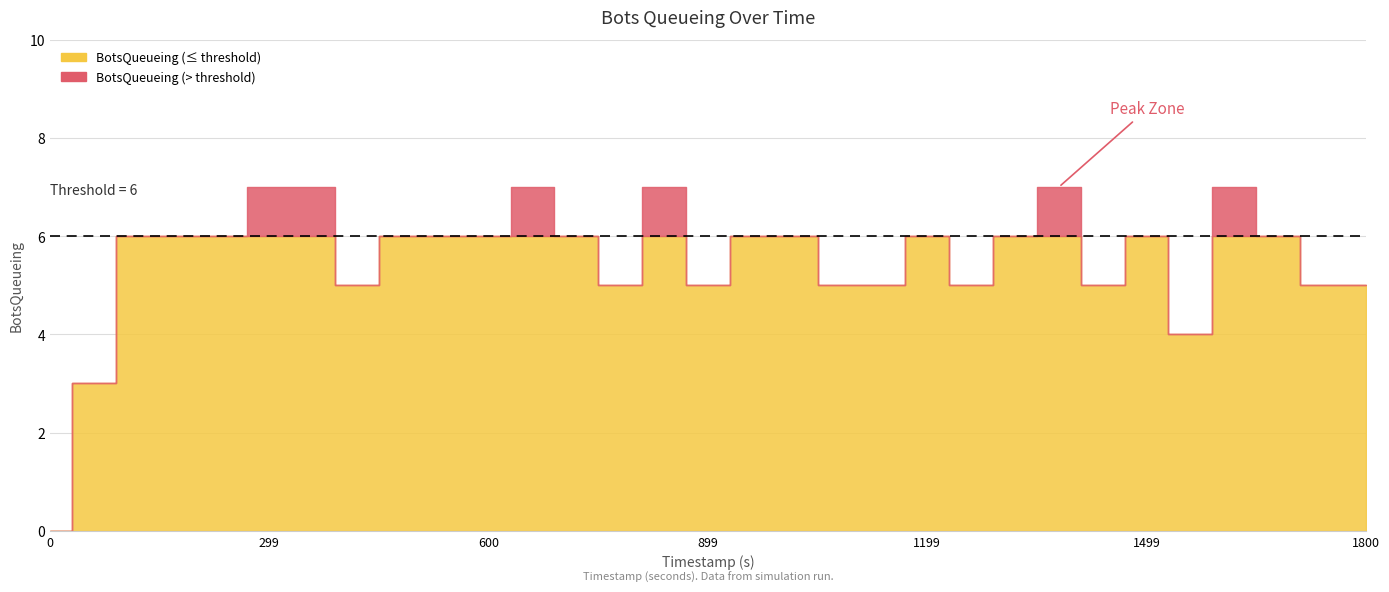

Does the chart have visible grid lines?

Yes